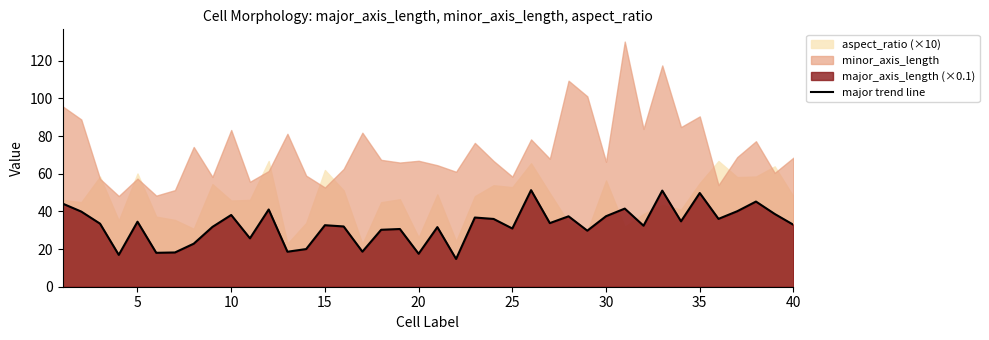

What is the maximum value for major trend line?

51.3